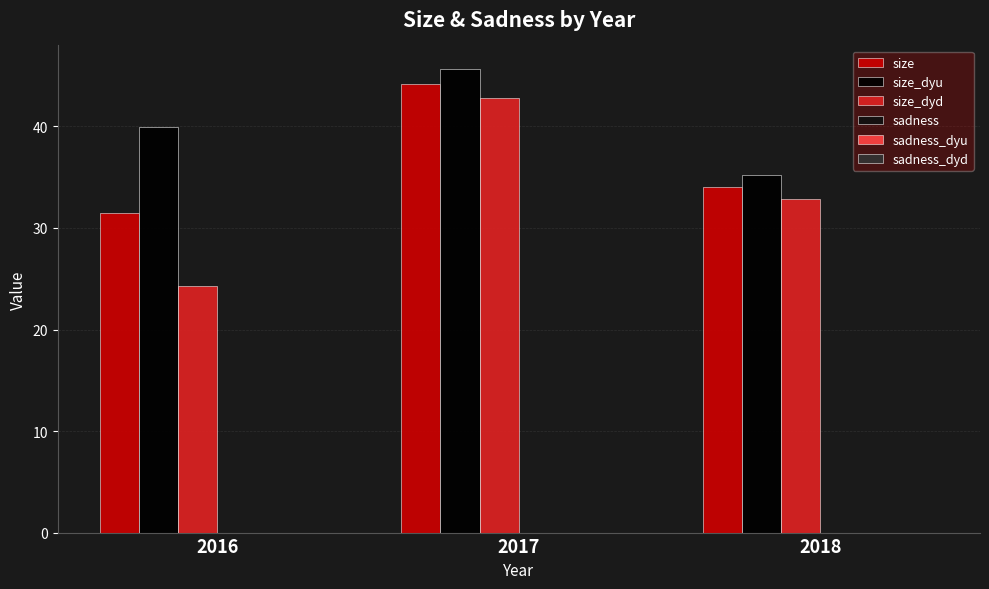

Is it true that size_dyu equals 59.6 at 2017?

False